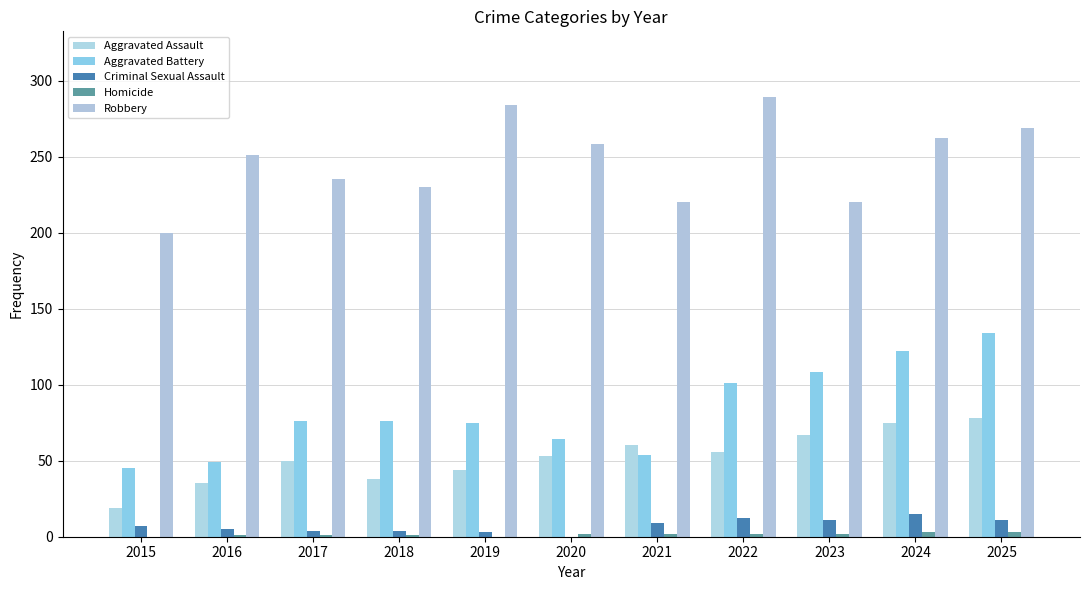

What value does the Robbery series have at 2020?

258